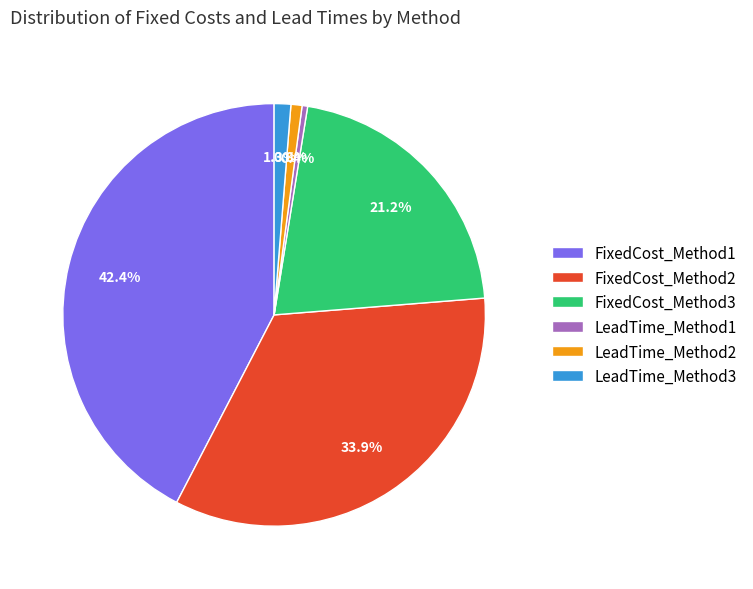

Does LeadTime_Method2 represent more than half of the total?

No